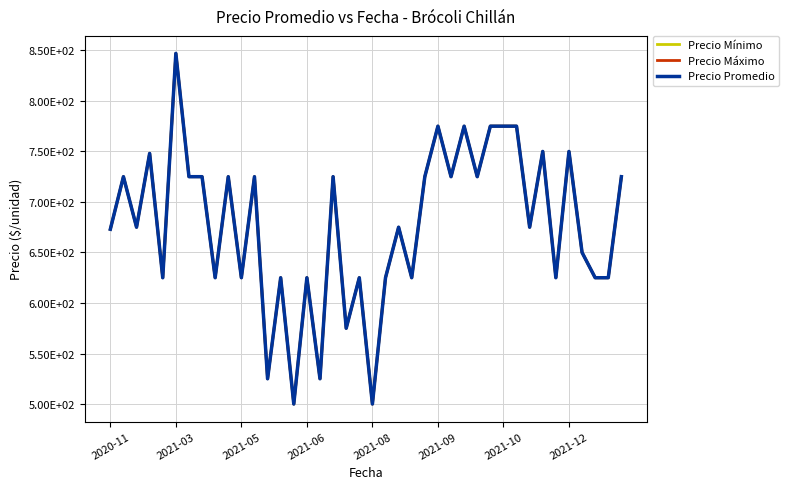

Does the chart have visible grid lines?

Yes